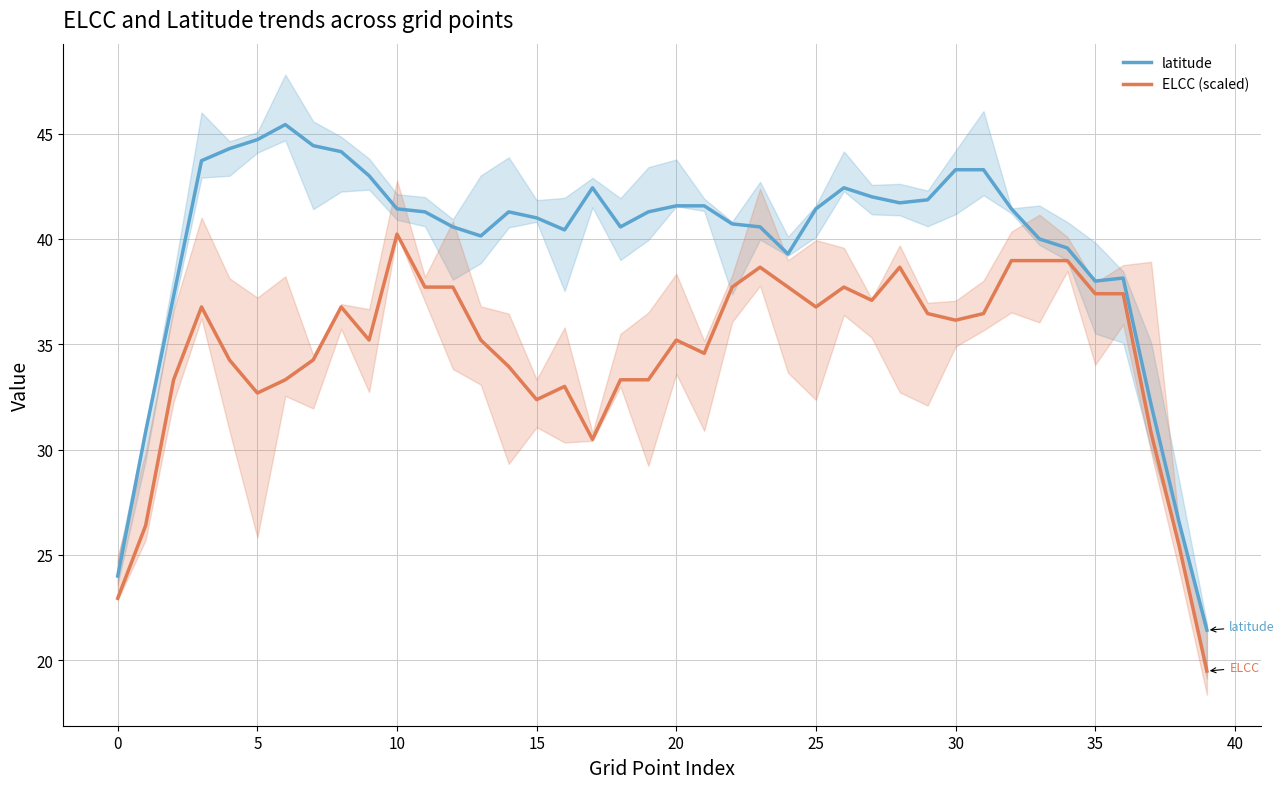

The value of latitude at 0 is 39.2. True or false?

False